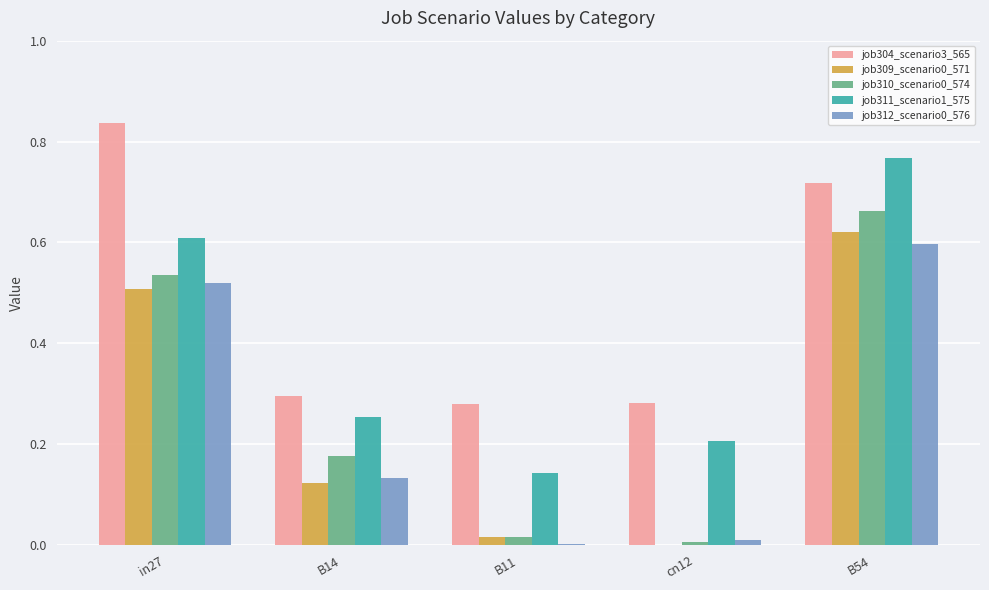

Is it true that job304_scenario3_565 equals 0.1 at B11?

False